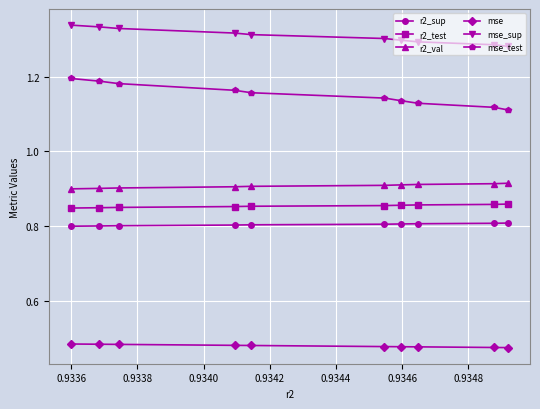

What is the greatest value displayed?

1.3